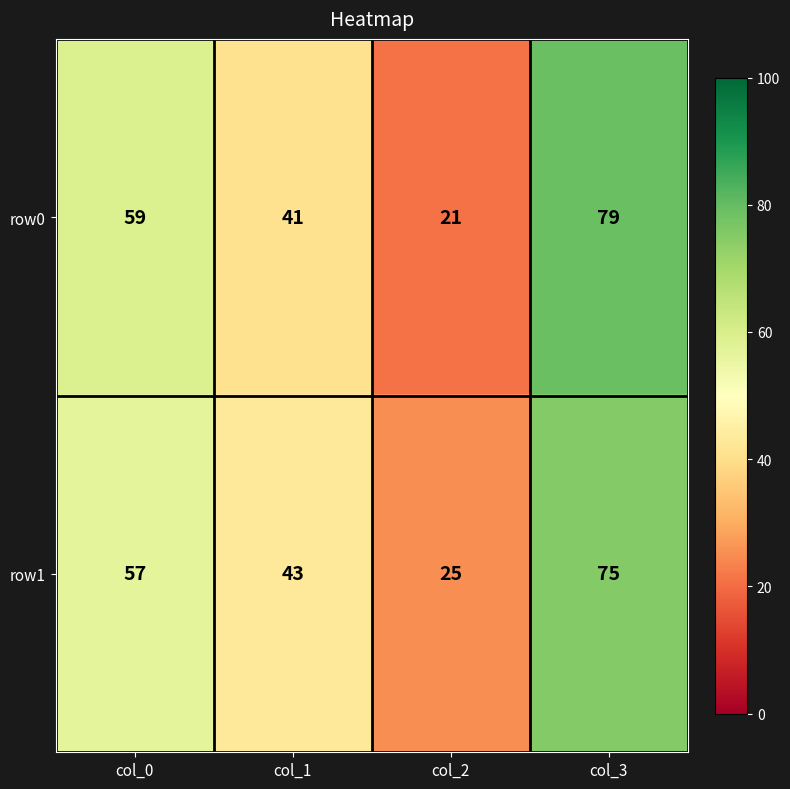

How many distinct data groups are displayed?

2